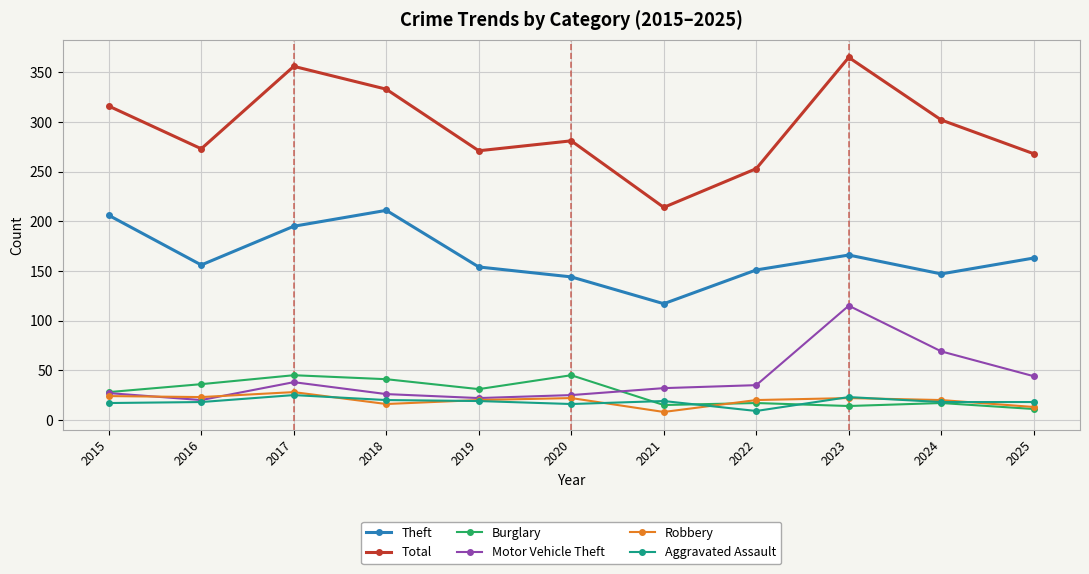

True or false: Motor Vehicle Theft and Total intersect in this chart.

False